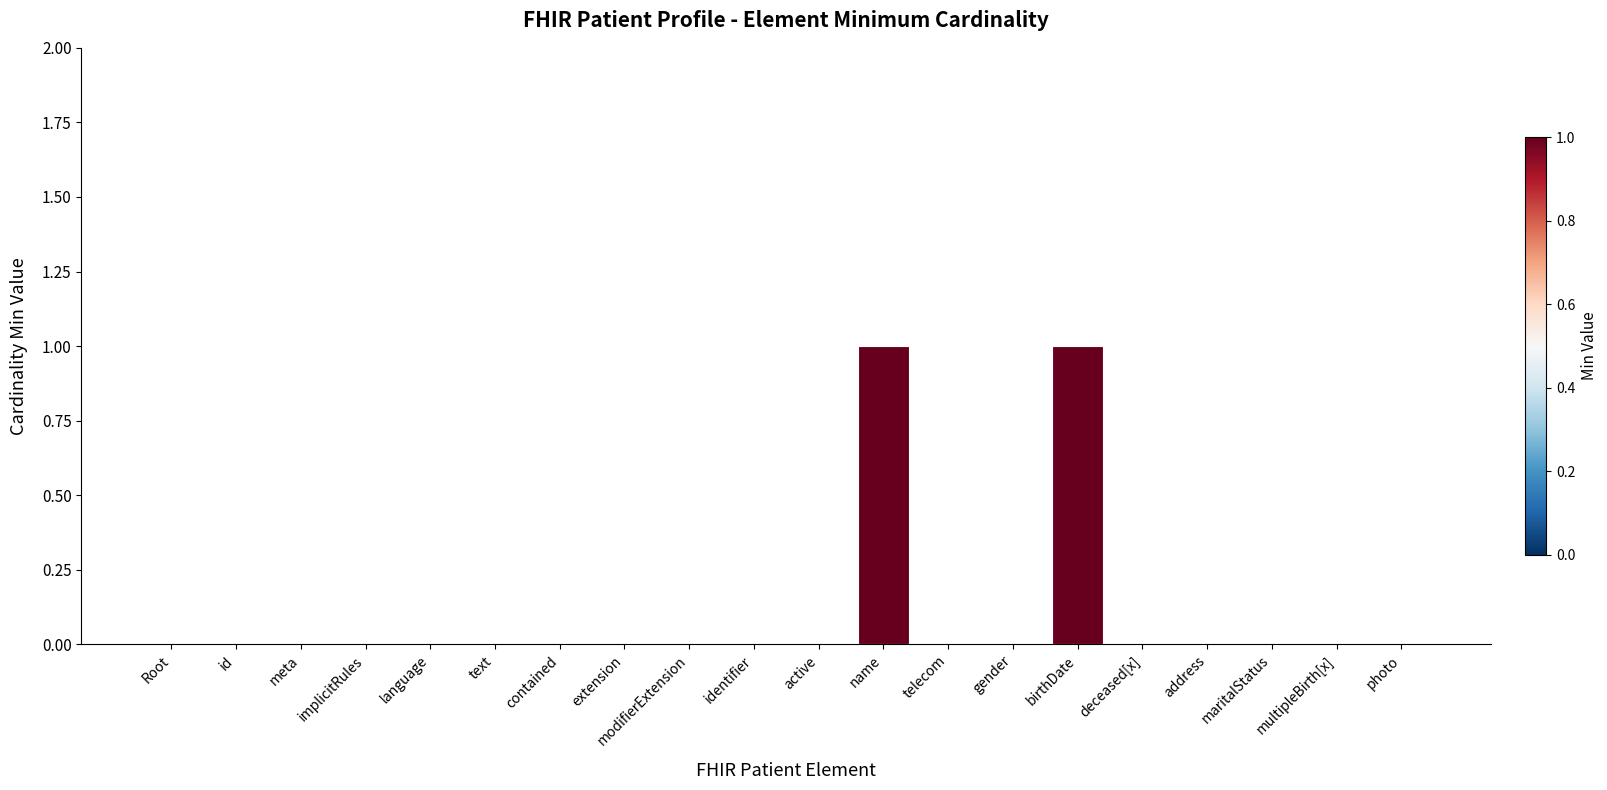

What is the change in value from implicitRules to birthDate?

+1